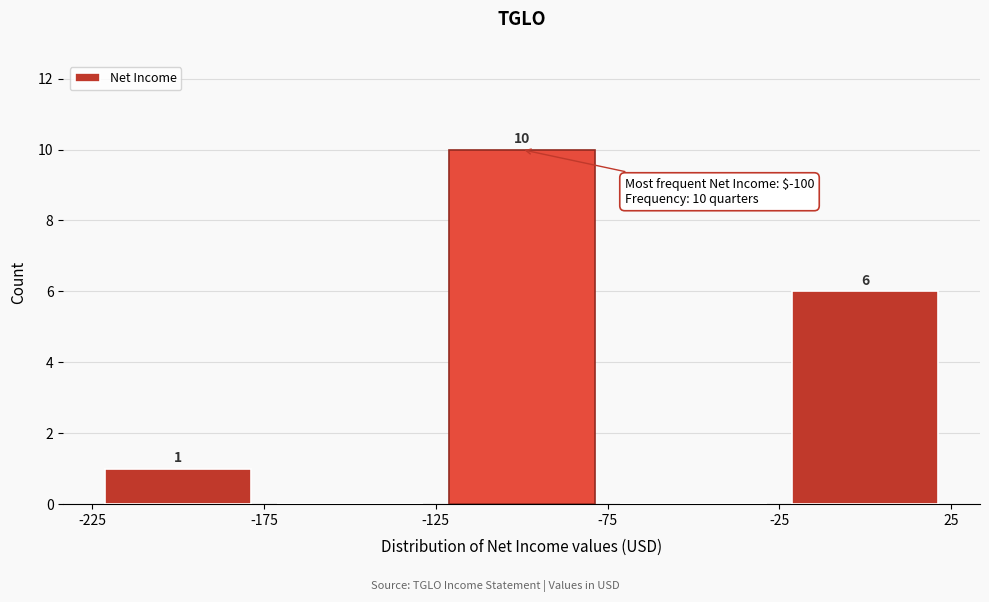

Over which range of the x-axis is the bar tallest?

-125 to -75